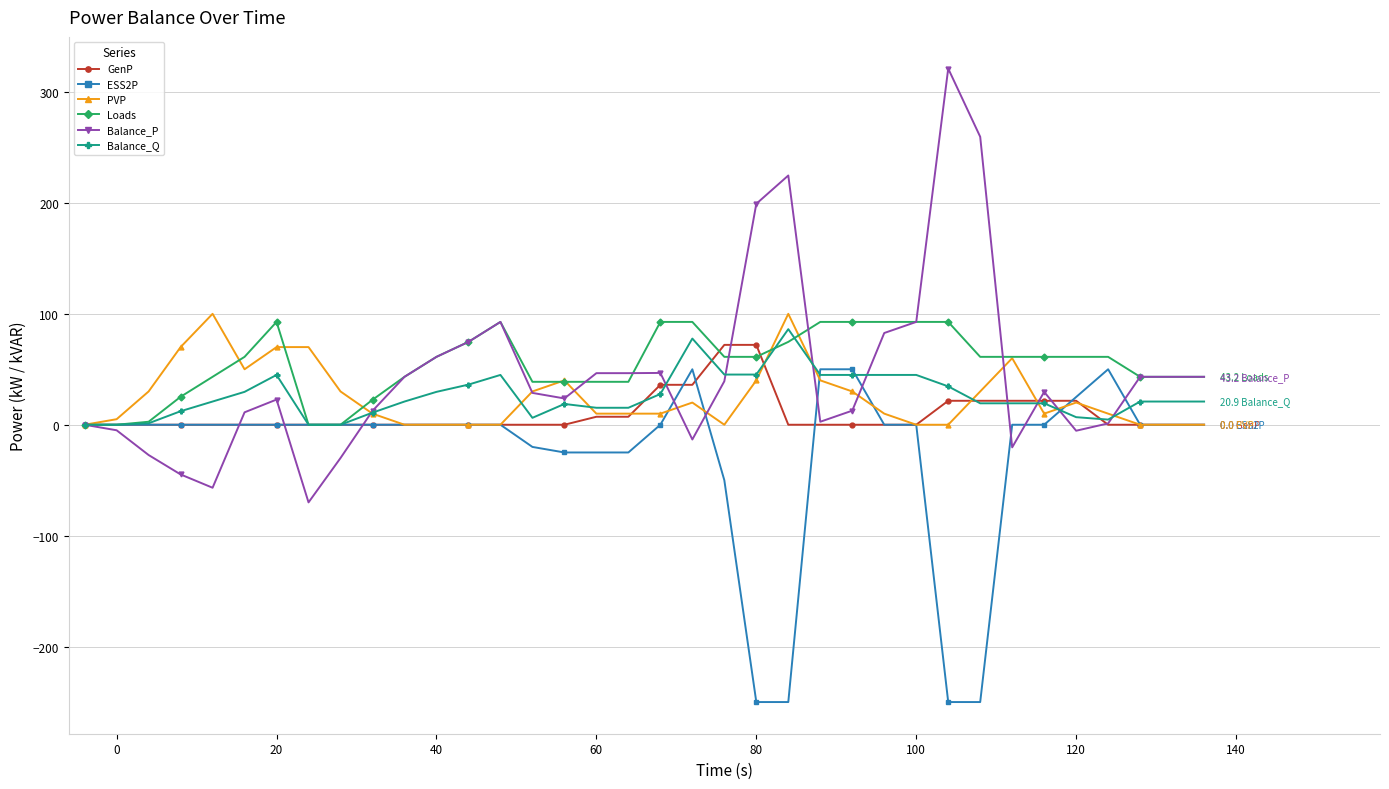

Is this an area chart (filled region under the line)?

No